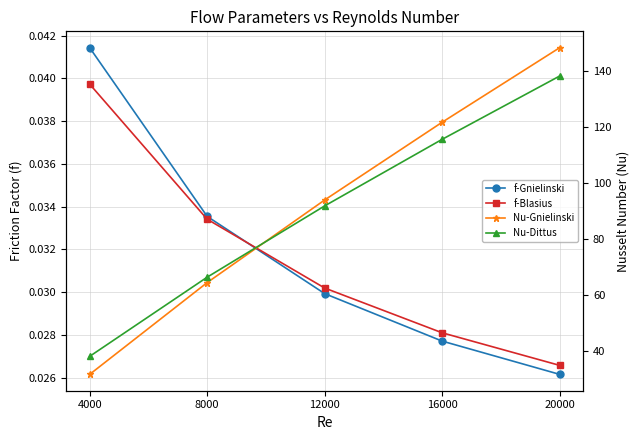

What is the sum of all f-Gnielinski values?

0.2